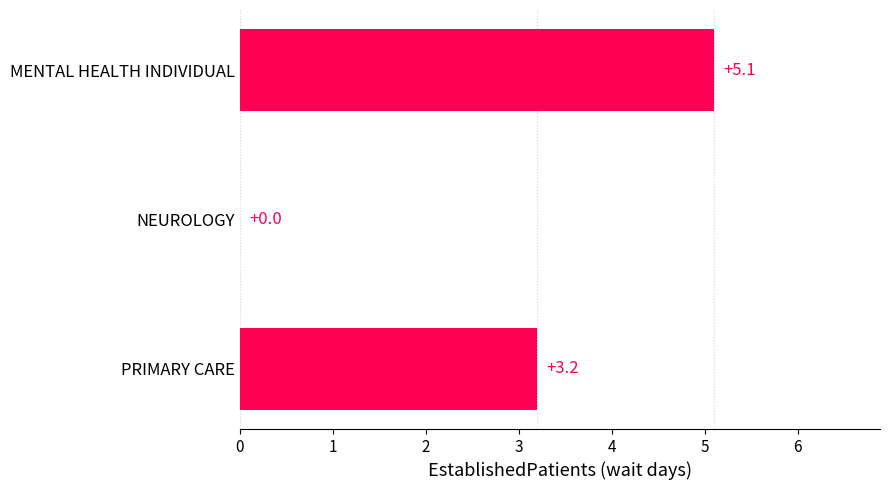

Reading bottom to top, transcribe all the data shown in this chart.

PRIMARY CARE=3.2	NEUROLOGY=0.0	MENTAL HEALTH INDIVIDUAL=5.1